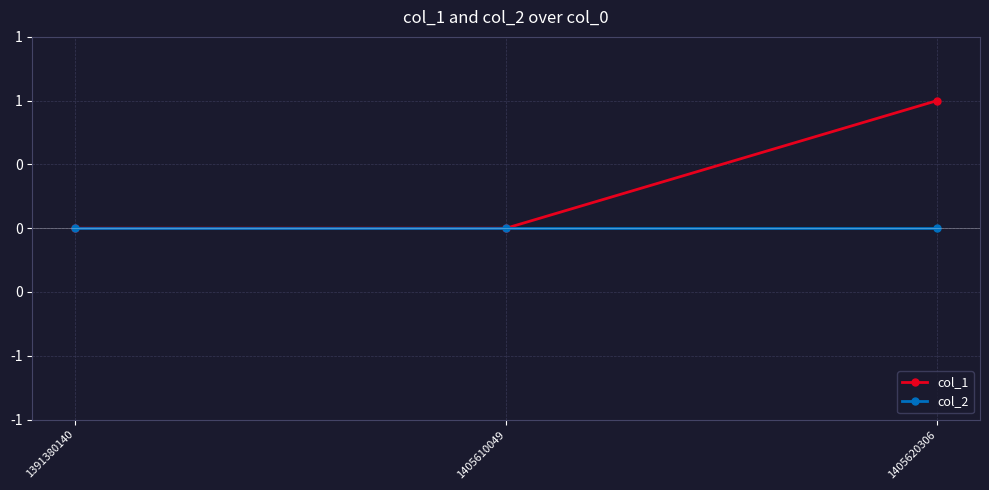

What are all the series names shown in the legend?

col_1, col_2